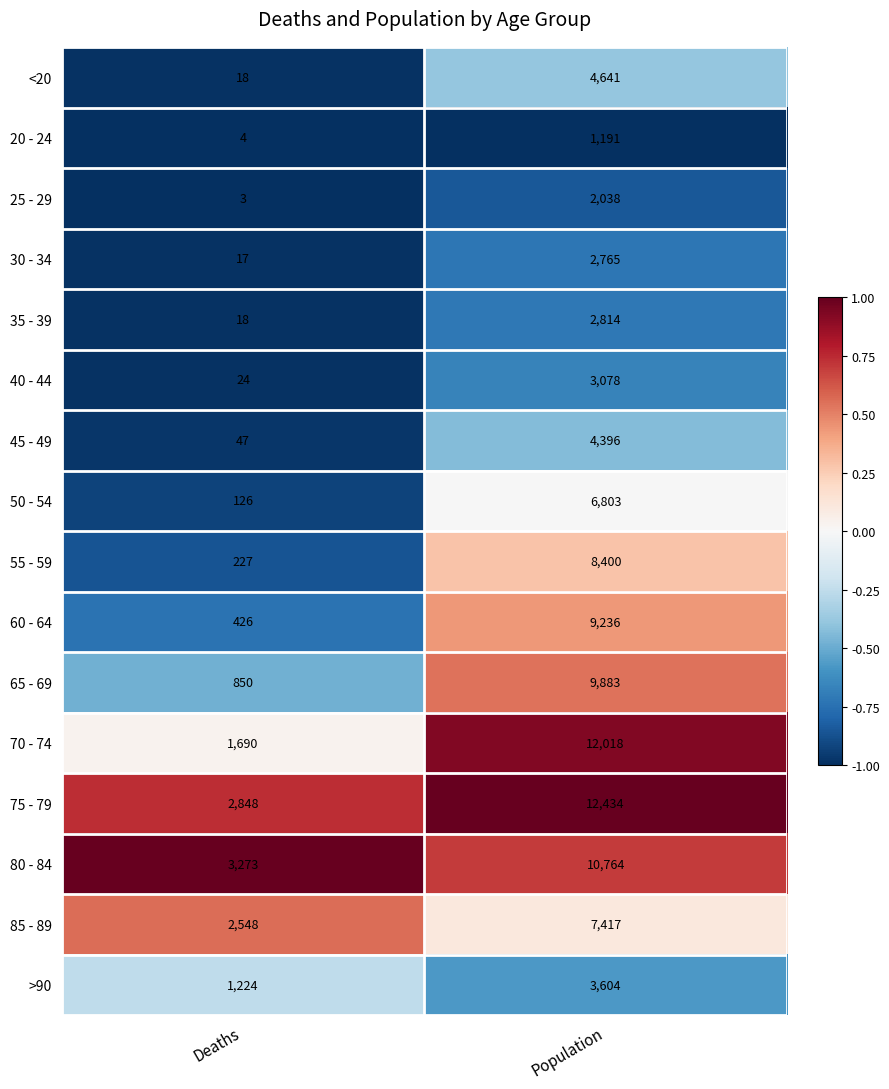

List the series in order of their peak value, highest first.

75 - 79, 70 - 74, 80 - 84, 65 - 69, 60 - 64, 55 - 59, 85 - 89, 50 - 54, <20, 45 - 49, >90, 40 - 44, 35 - 39, 30 - 34, 25 - 29, 20 - 24